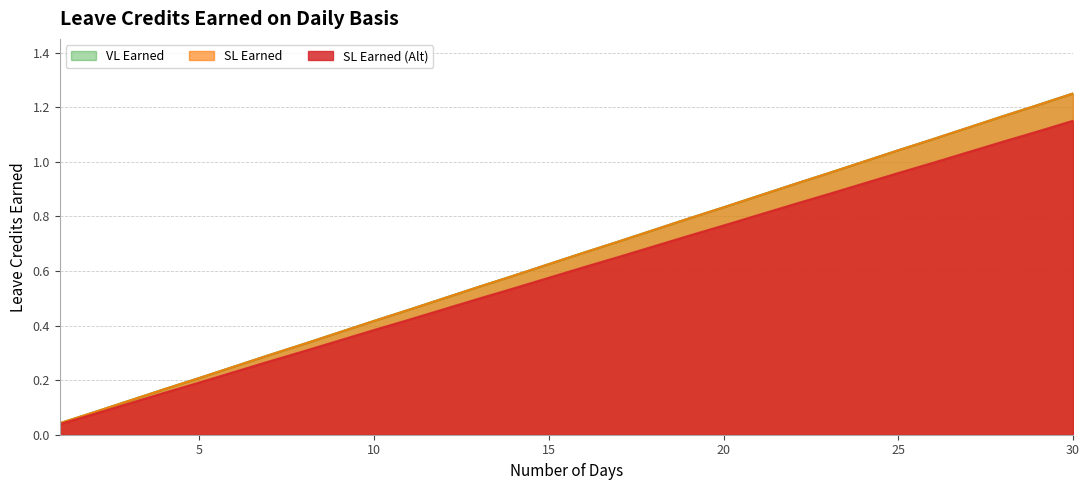

What is the value of the SL Earned point at the 17th from the left?

0.7